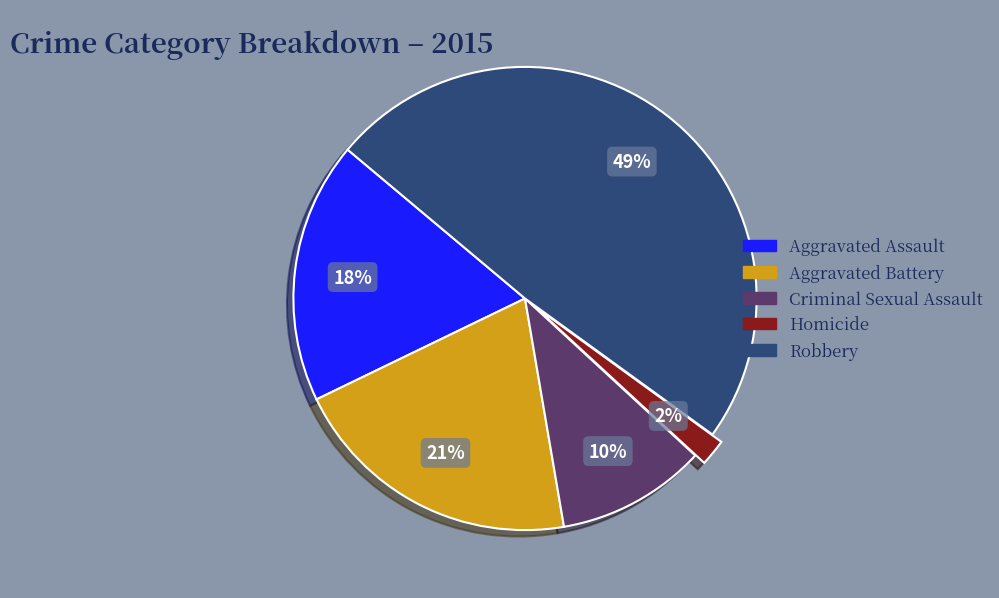

How many slices are in this pie chart?

5